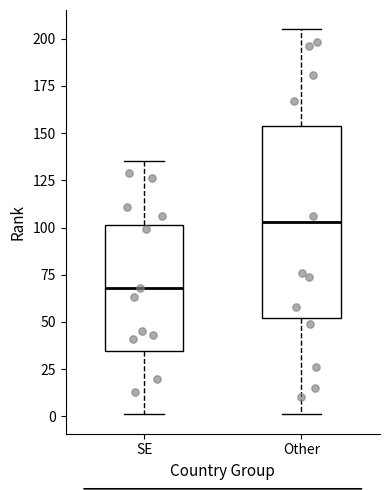

Where is the lower edge of the box for Other on the y-axis? The values are not printed on the chart, so give them approximately, as read against the axis.

50